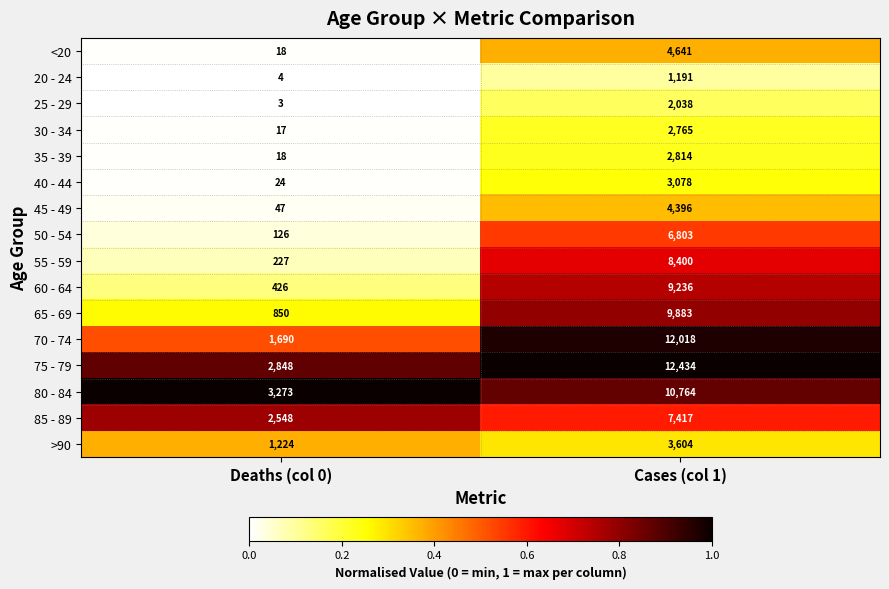

At which category does the chart reach its minimum across all series?

Deaths (col 0)